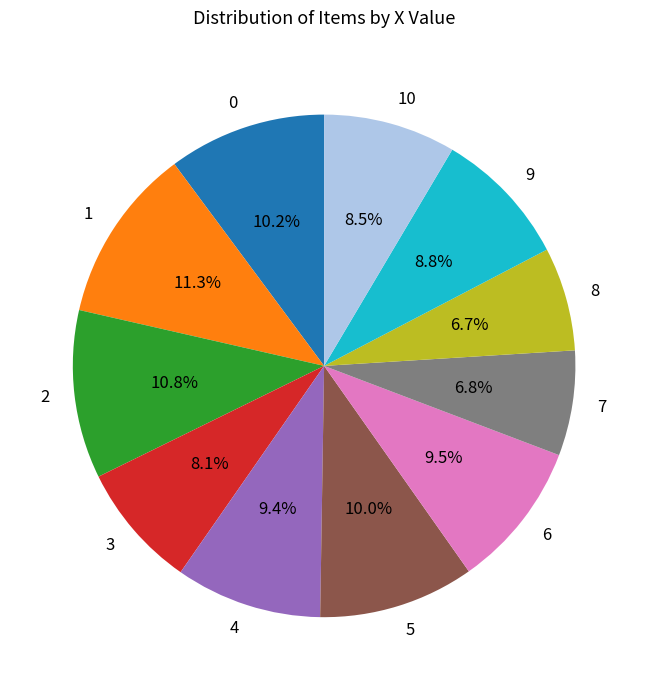

Approximately how many times larger is the value at 7 compared to 6?

0.7